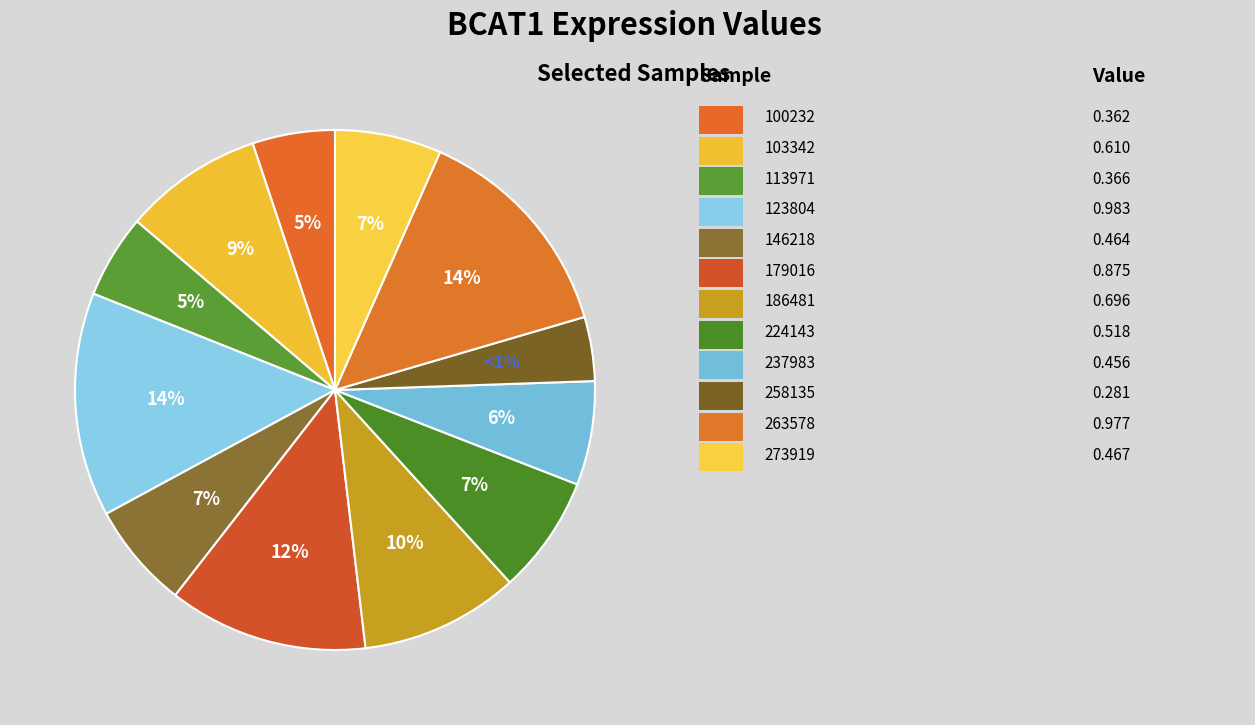

To the nearest percent, what is the average slice percentage?

8%